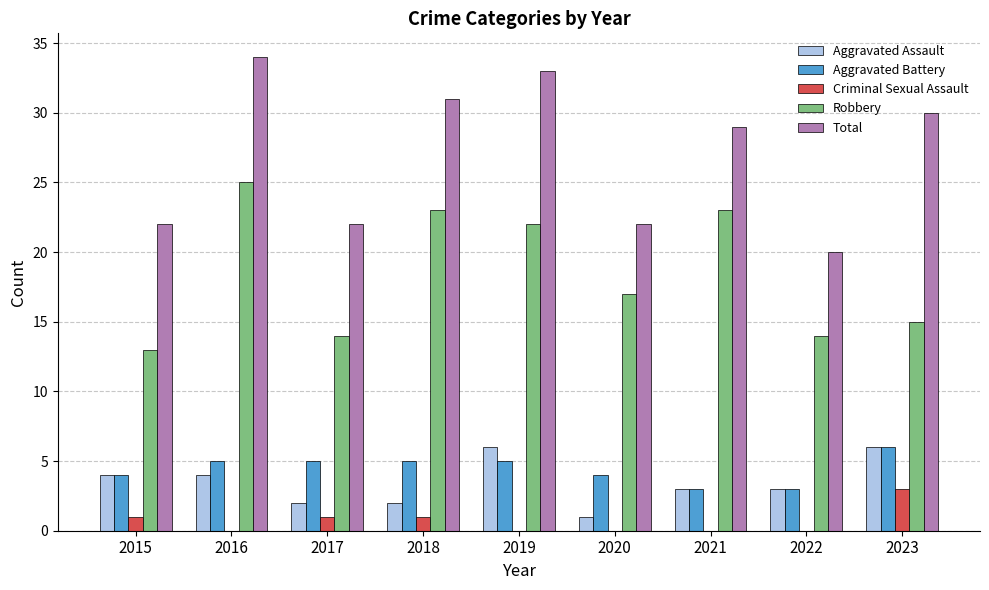

Read the Aggravated Assault value at 2015.

4